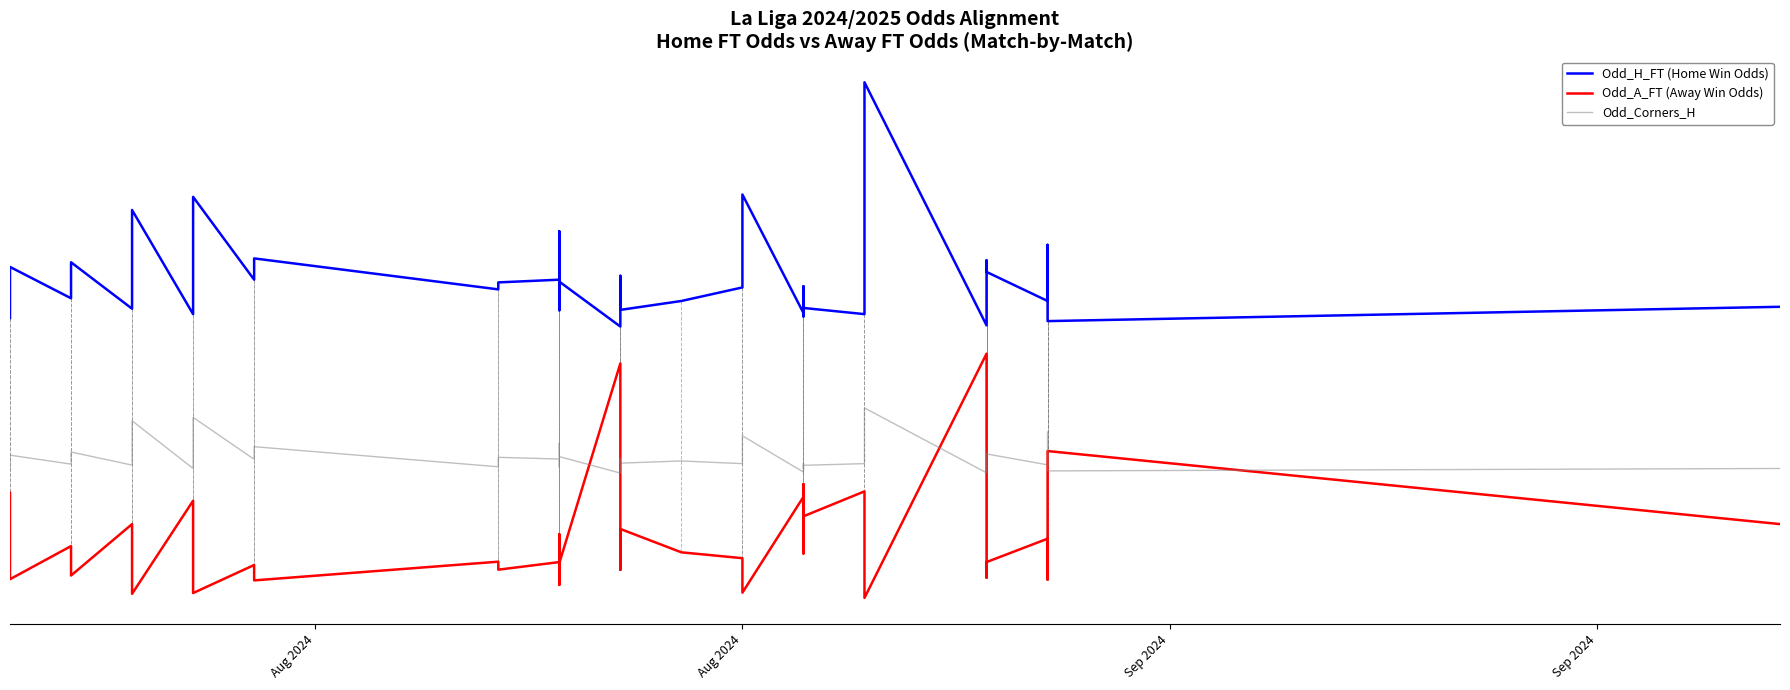

What are all the series names shown in the legend?

Odd_H_FT (Home Win Odds), Odd_A_FT (Away Win Odds), Odd_Corners_H